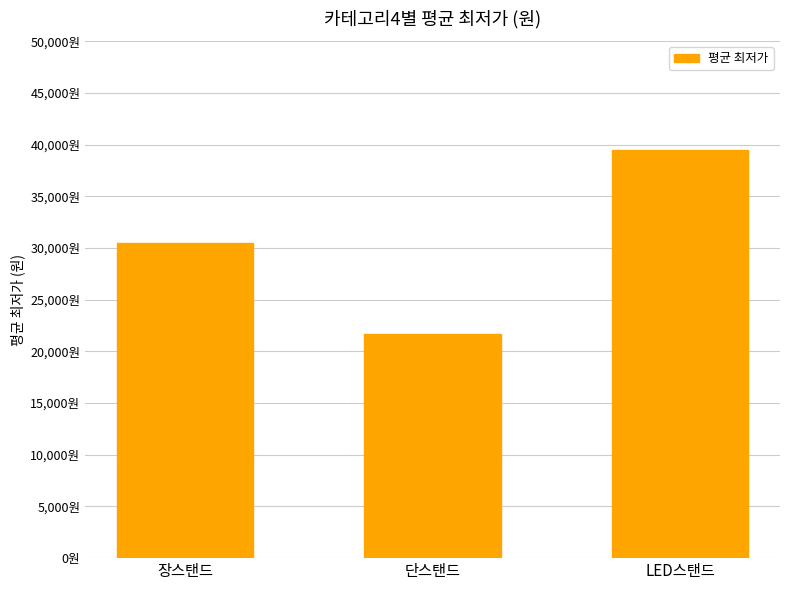

True or false: the data shows 9929 at 단스탠드.

False